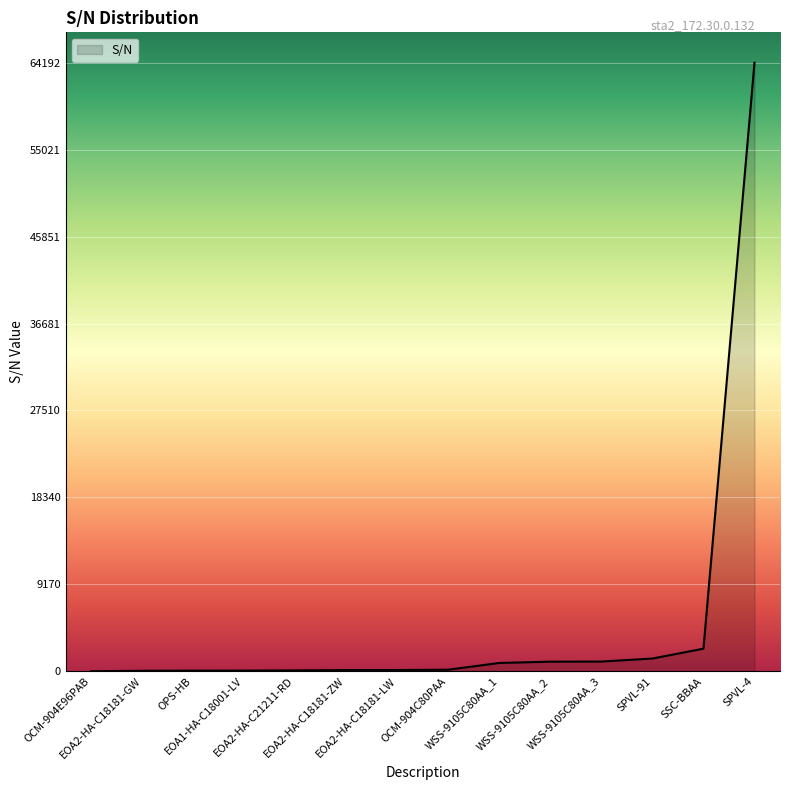

What is the maximum value shown in the chart?

64192